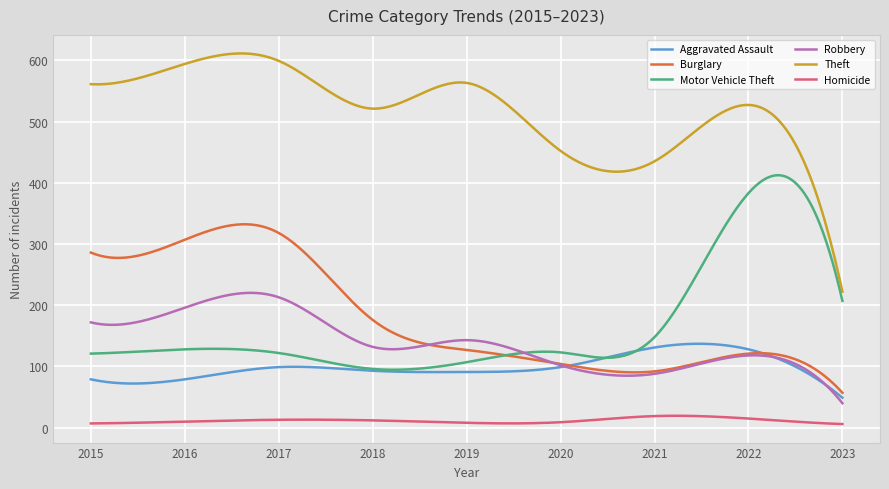

Count the number of categories in the chart.

300